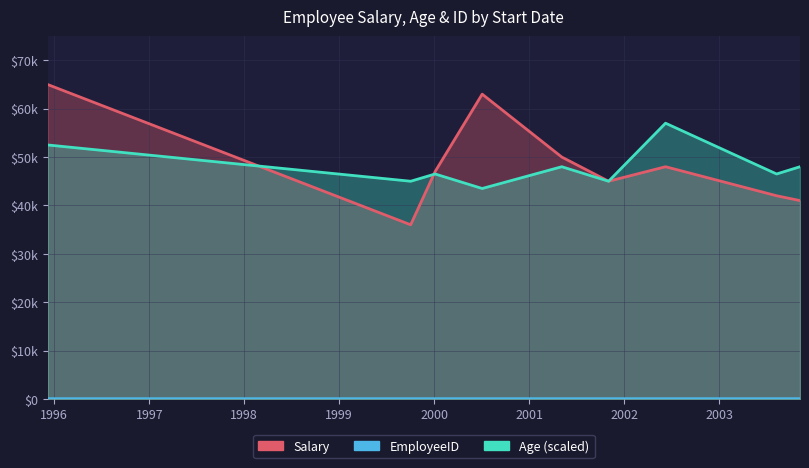

Read the Salary value at 1999-10-03, to the nearest 10.

36000